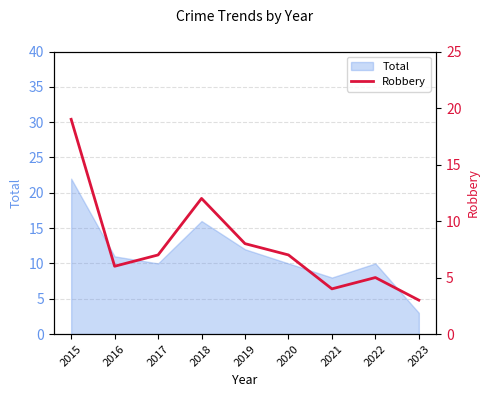

Is it true that the value at 2018 is 12?

True